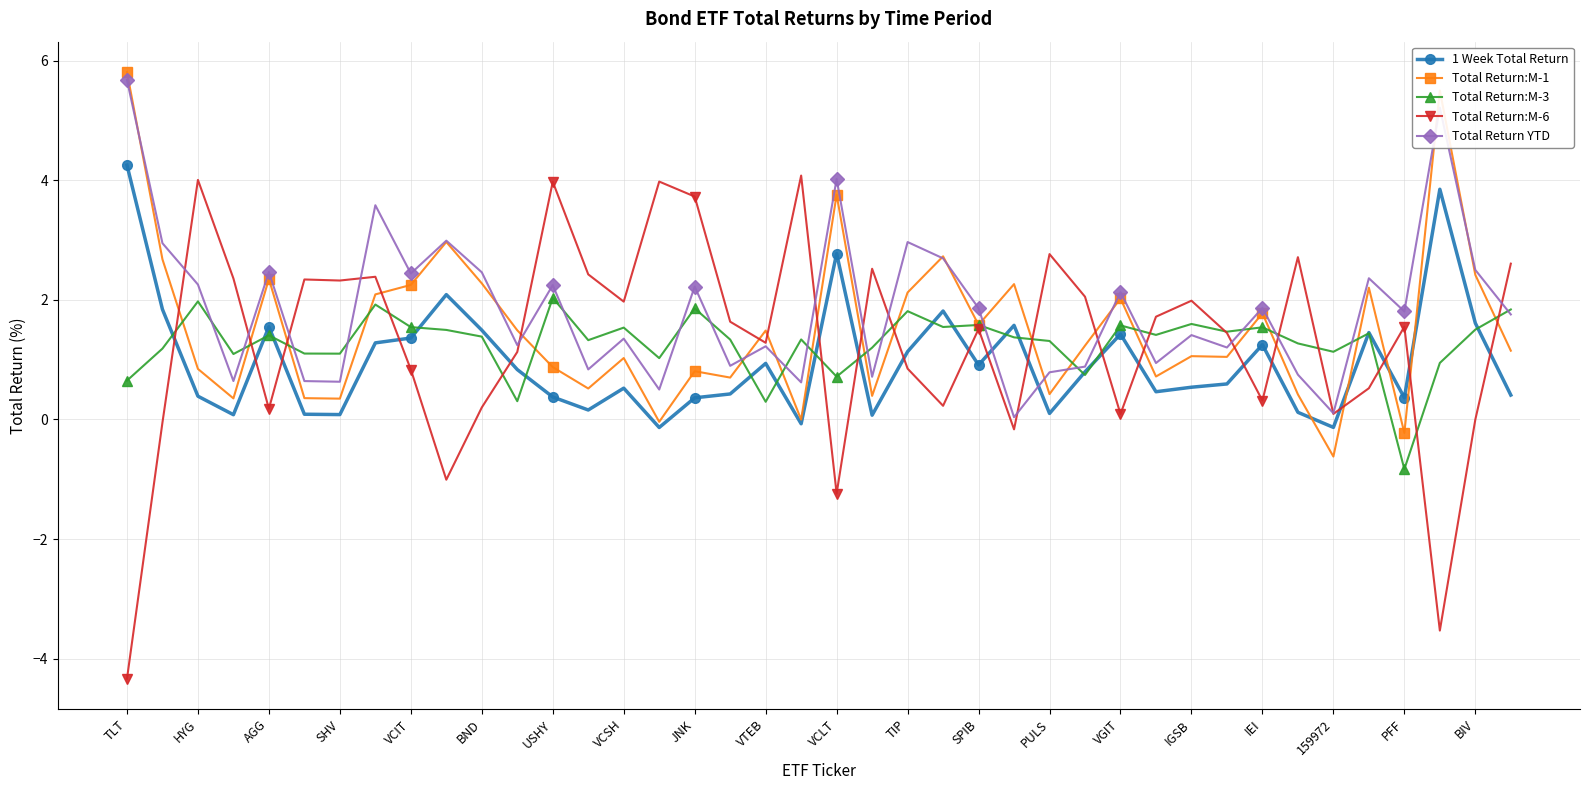

Is this an area chart (filled region under the line)?

No